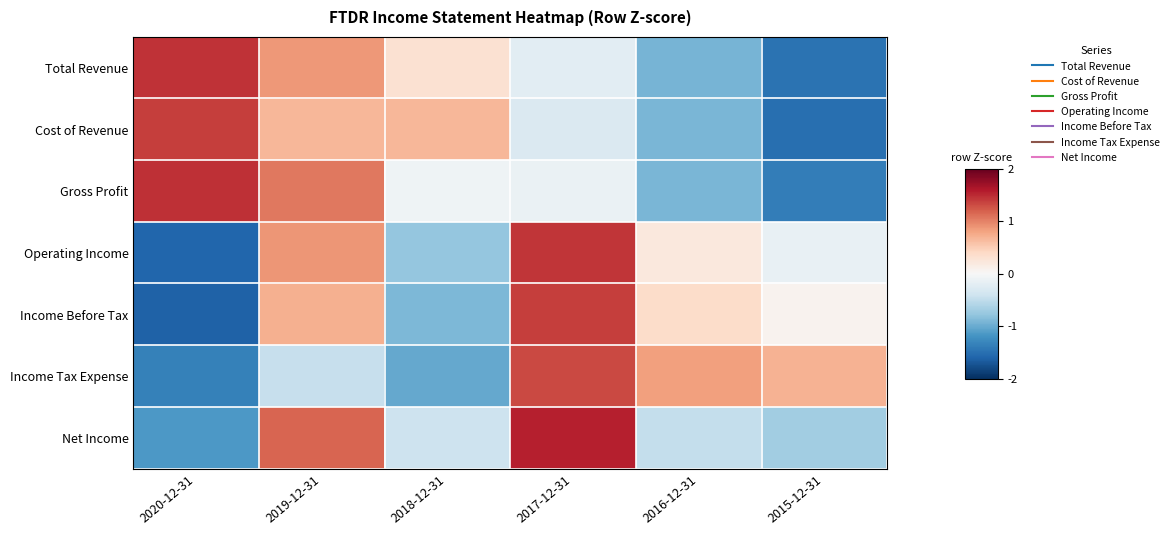

Reading left to right, what are all the values shown in this chart?

Total Revenue: 2020-12-31=1.4	2019-12-31=0.9	2018-12-31=0.3	2017-12-31=-0.2	2016-12-31=-0.9	2015-12-31=-1.5
Cost of Revenue: 2020-12-31=1.4	2019-12-31=0.7	2018-12-31=0.7	2017-12-31=-0.3	2016-12-31=-0.9	2015-12-31=-1.5
Gross Profit: 2020-12-31=1.5	2019-12-31=1.1	2018-12-31=-0.1	2017-12-31=-0.1	2016-12-31=-0.9	2015-12-31=-1.4
Operating Income: 2020-12-31=-1.6	2019-12-31=0.9	2018-12-31=-0.8	2017-12-31=1.4	2016-12-31=0.2	2015-12-31=-0.1
Income Before Tax: 2020-12-31=-1.6	2019-12-31=0.7	2018-12-31=-0.9	2017-12-31=1.4	2016-12-31=0.4	2015-12-31=0.1
Income Tax Expense: 2020-12-31=-1.3	2019-12-31=-0.5	2018-12-31=-1.0	2017-12-31=1.3	2016-12-31=0.8	2015-12-31=0.7
Net Income: 2020-12-31=-1.1	2019-12-31=1.2	2018-12-31=-0.4	2017-12-31=1.6	2016-12-31=-0.5	2015-12-31=-0.7